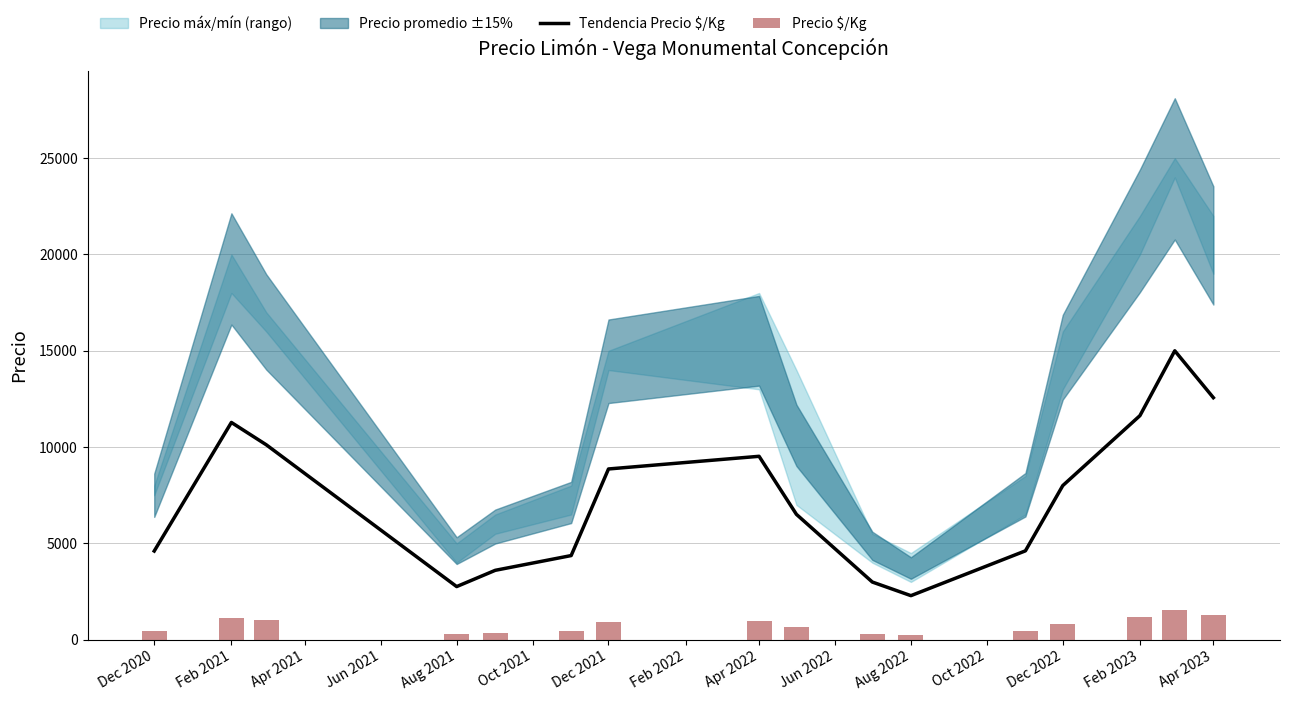

At which label is Tendencia Precio $/Kg closest to 8643?

Dec 2021